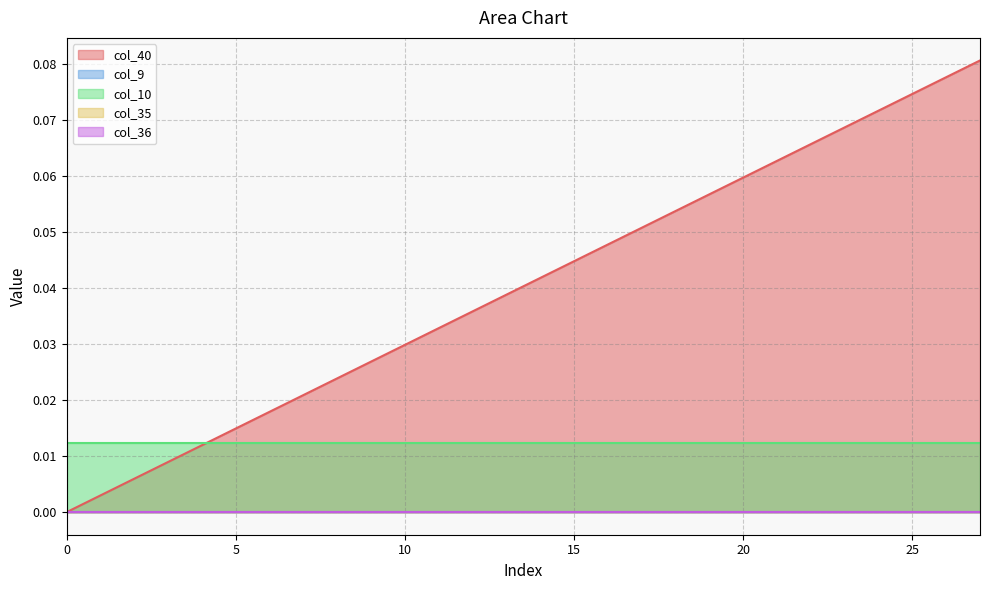

True or false: col_40 has more than 0 interior local peaks.

False